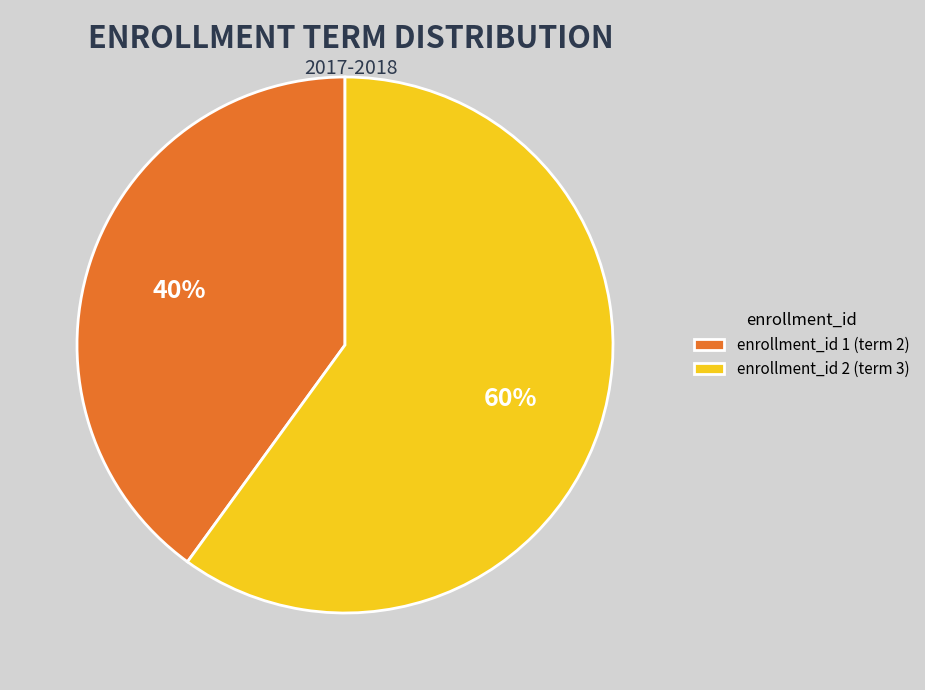

What is the largest slice in the pie chart?

enrollment_id 2 (term 3)